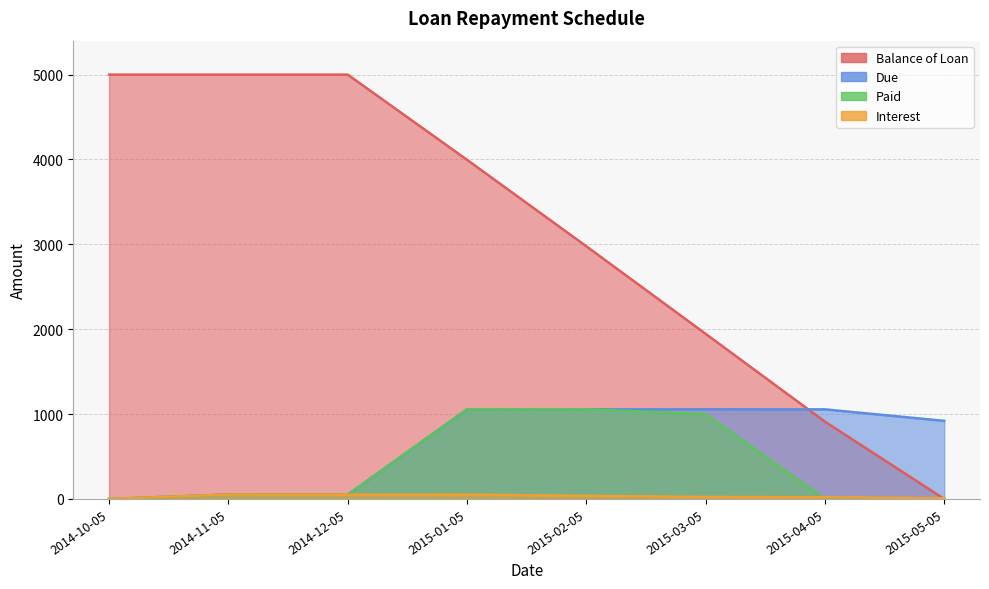

Reading left to right, list all the values displayed in this chart.

Balance of Loan: 5000.0	5000.0	5000.0	3996.2	2977.8	1945.7	911.0	0.0
Due: 0.0	51.0	49.3	1055.3	1055.0	1056.3	1055.4	919.9
Paid: 0.0	51.0	49.3	1055.3	1055.0	1000.0	0.0	0.0
Interest: 0.0	51.0	49.3	51.3	36.6	23.0	20.3	9.0